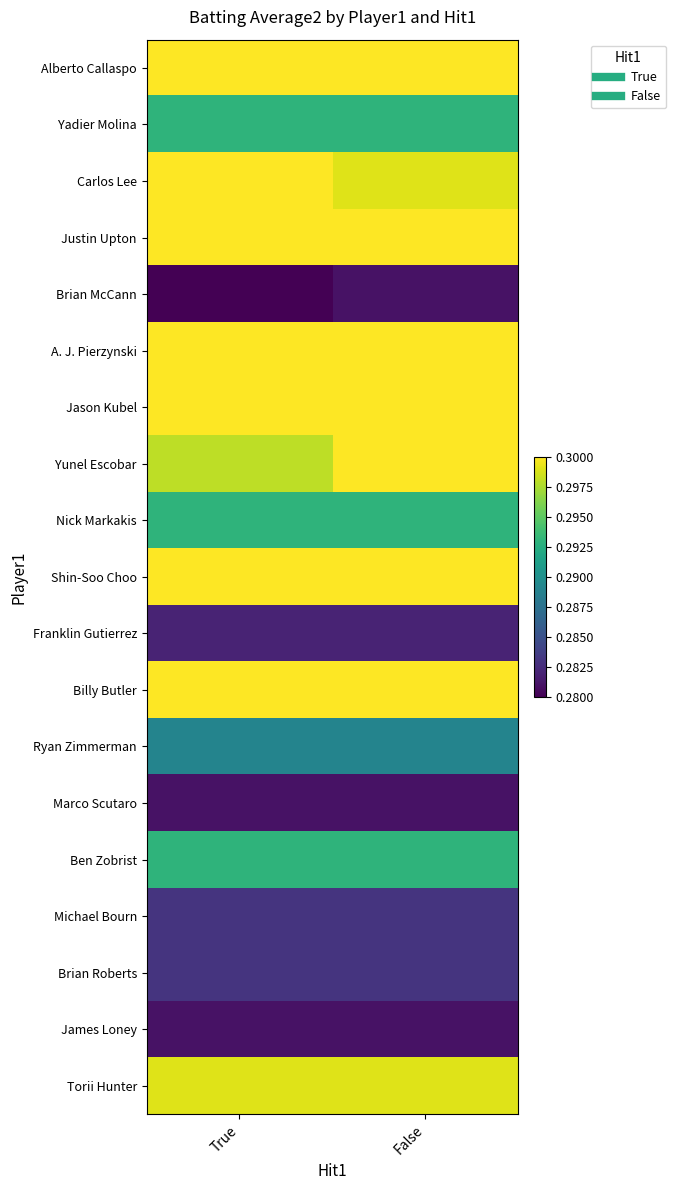

Which label corresponds to the smallest value in the chart?

True